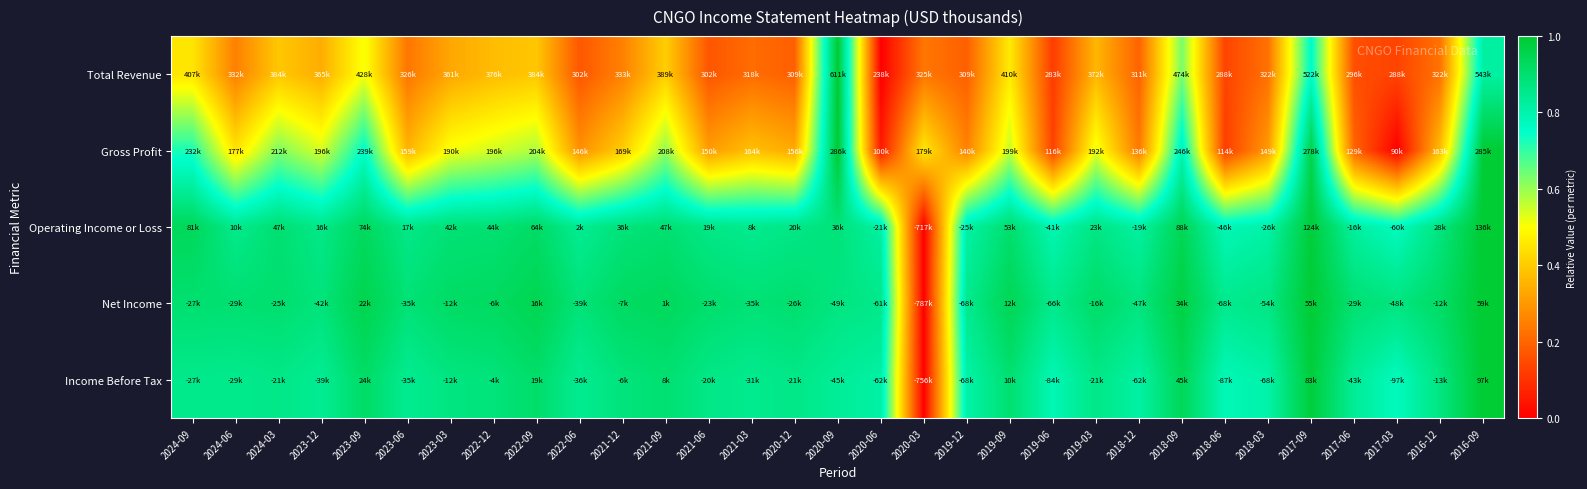

How many categories are shown in the chart?

31